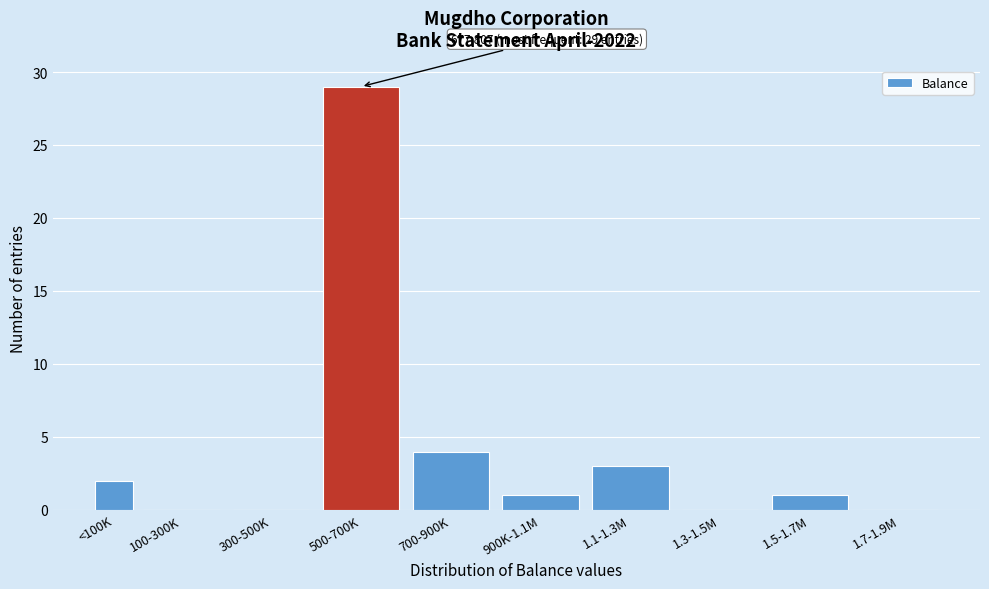

Reading left to right, list all the values displayed in this chart.

<100K=2	100-300K=0	300-500K=0	500-700K=29	700-900K=4	900K-1.1M=1	1.1-1.3M=3	1.3-1.5M=0	1.5-1.7M=1	1.7-1.9M=0